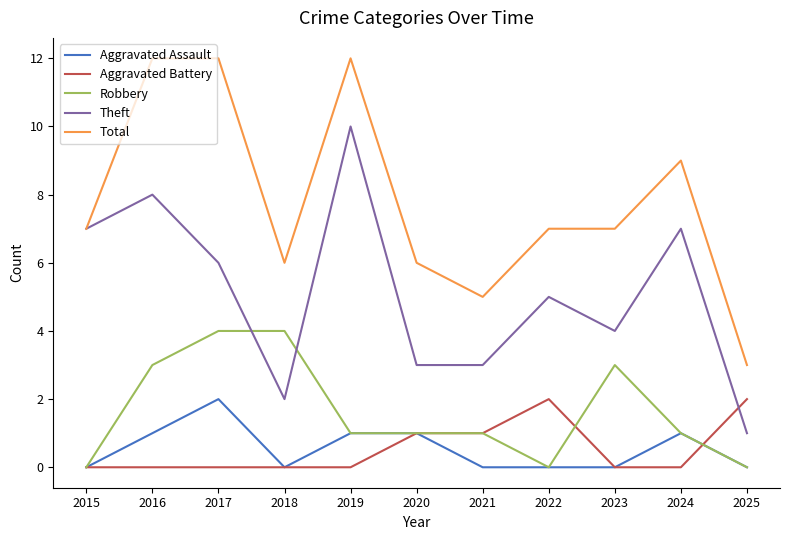

How many lines are shown in the chart?

5